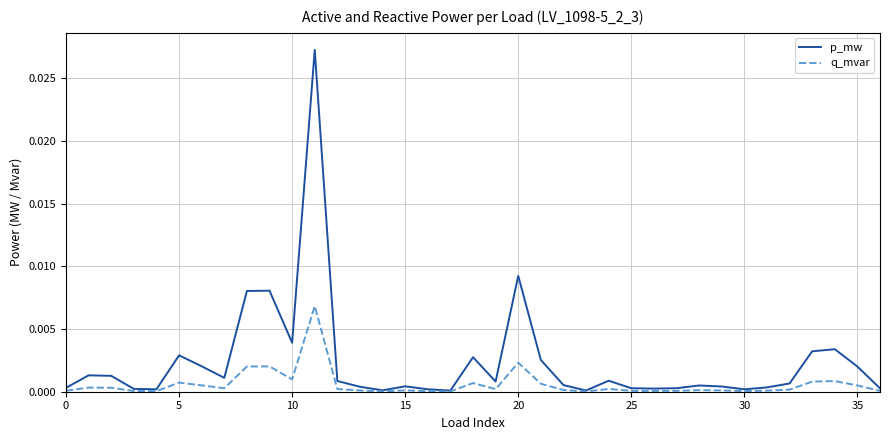

Rank the series by their average value, from highest to lowest.

p_mw, q_mvar